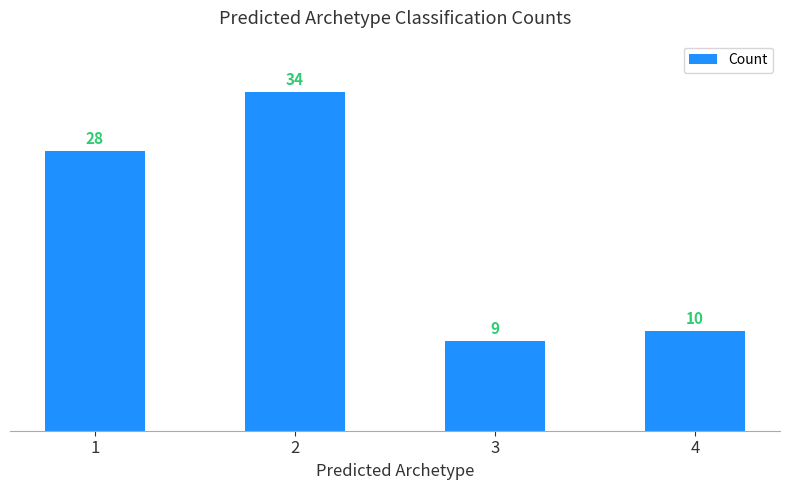

What is the greatest value displayed?

34